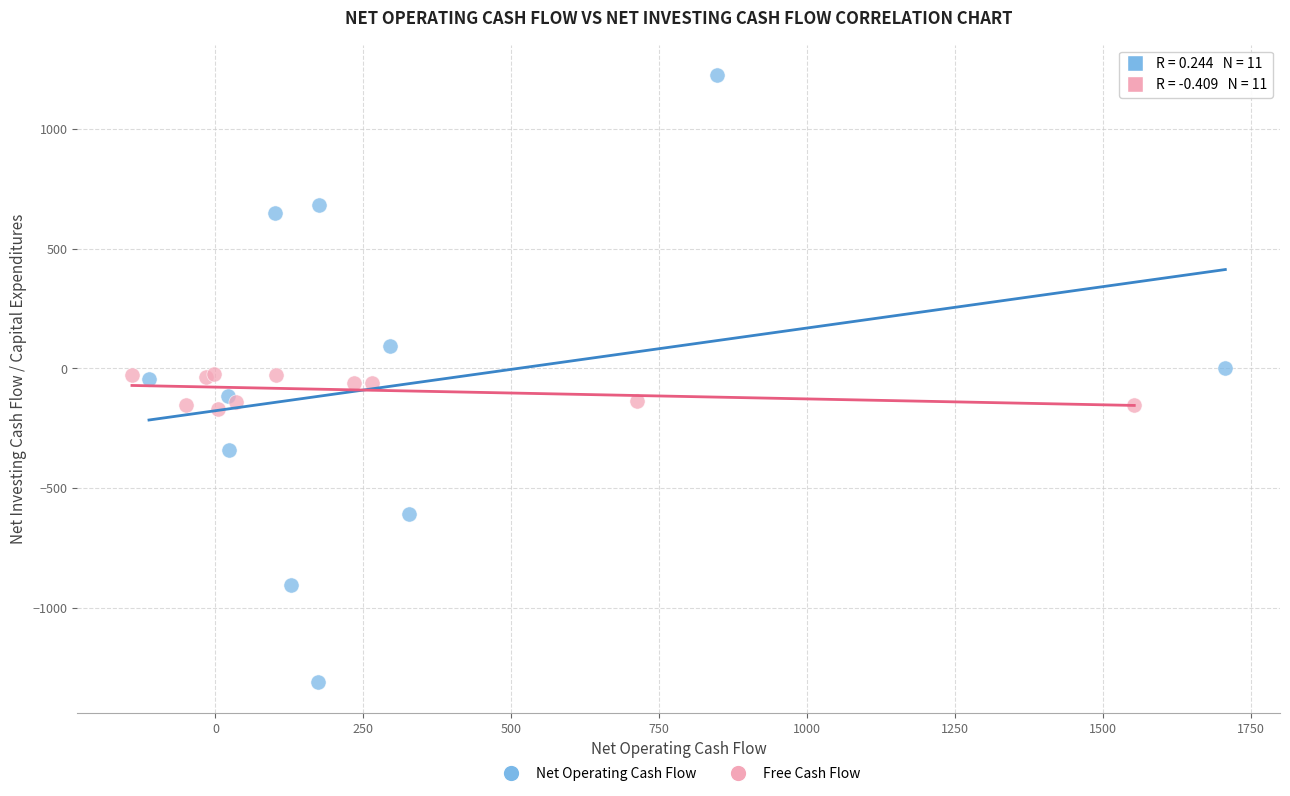

Which series has the largest Y range (max minus min)?

Net Operating Cash Flow